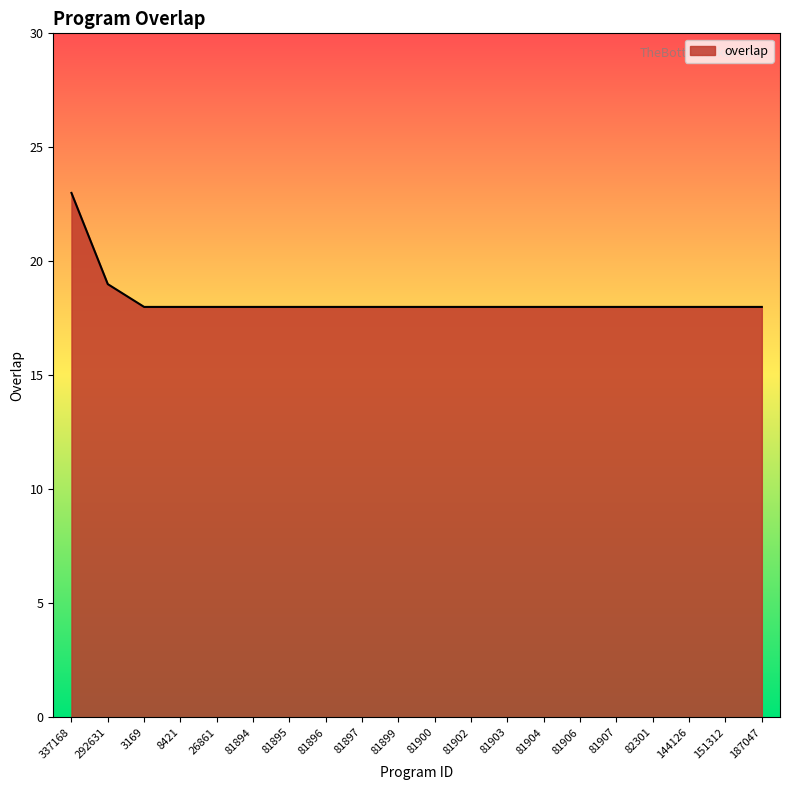

What position from the left is 26861?

5